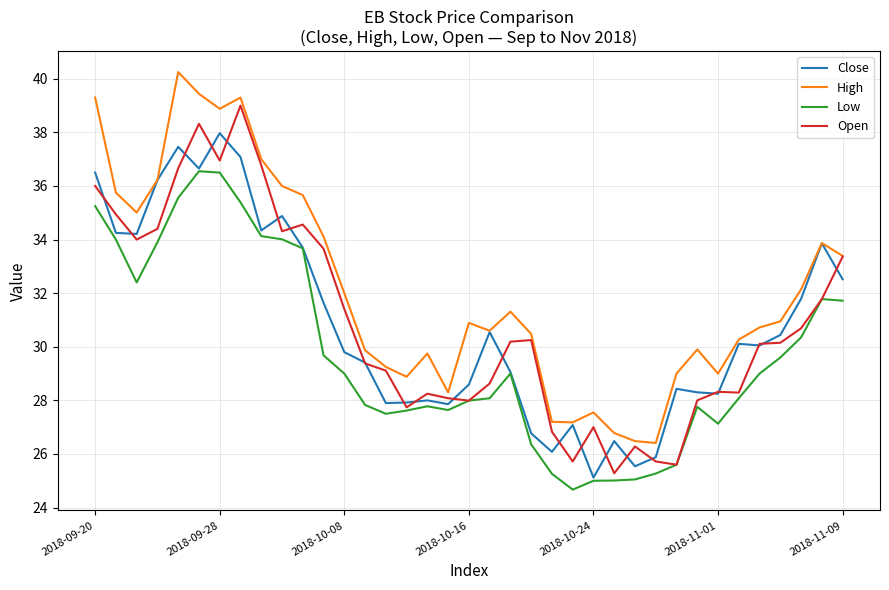

True or false: High and Low cross at least once.

False